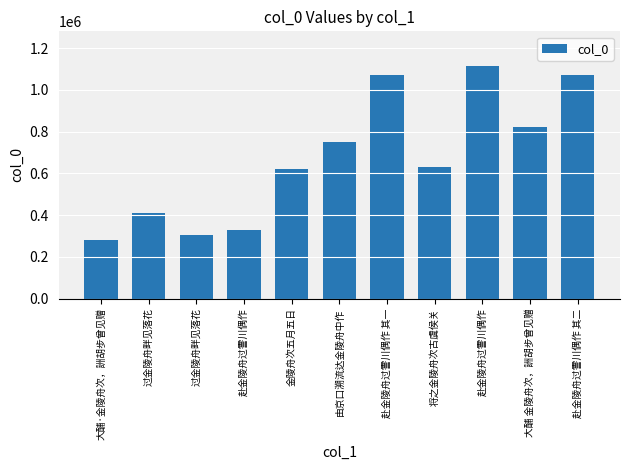

How many values are below 629727?

5